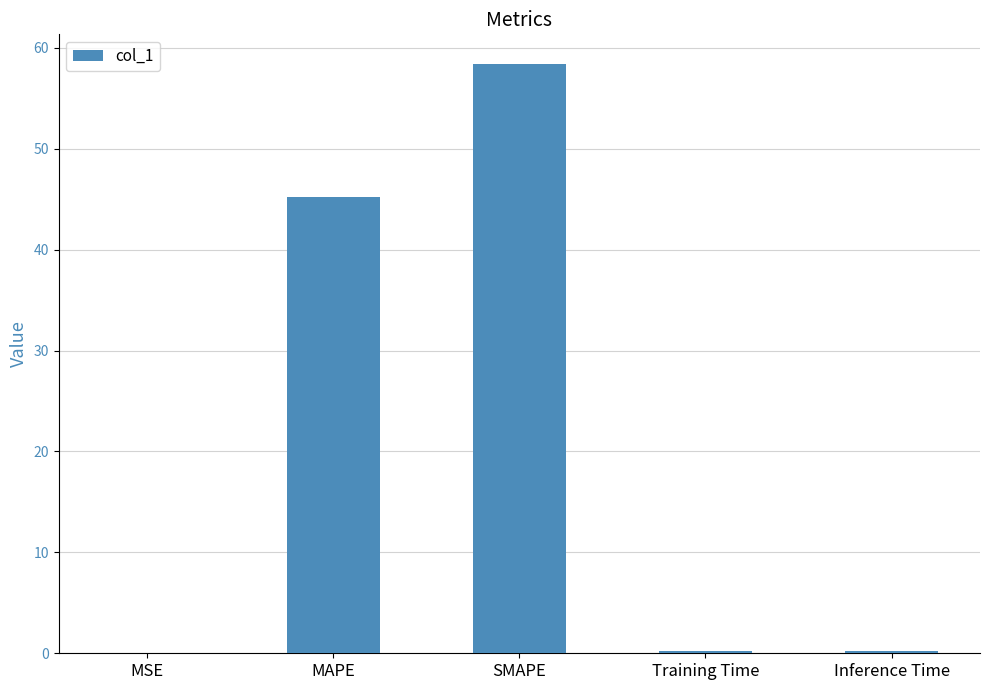

What is the sum of all values?

104.2